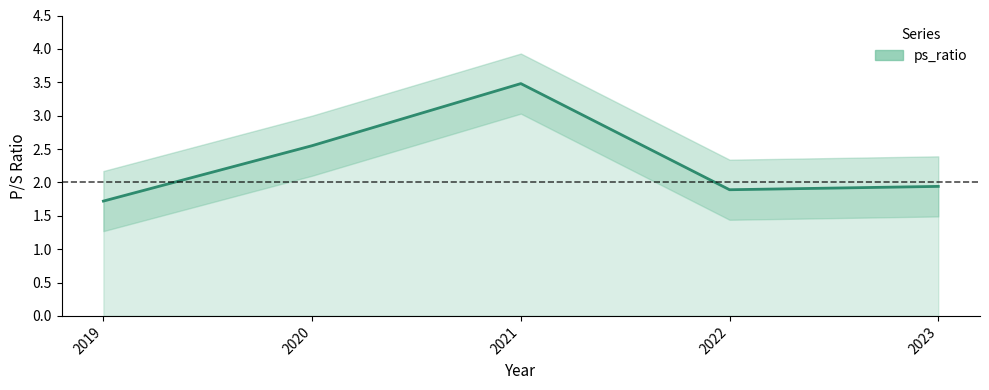

Reading left to right, list all the values displayed in this chart.

2019=1.7	2020=2.5	2021=3.5	2022=1.9	2023=1.9